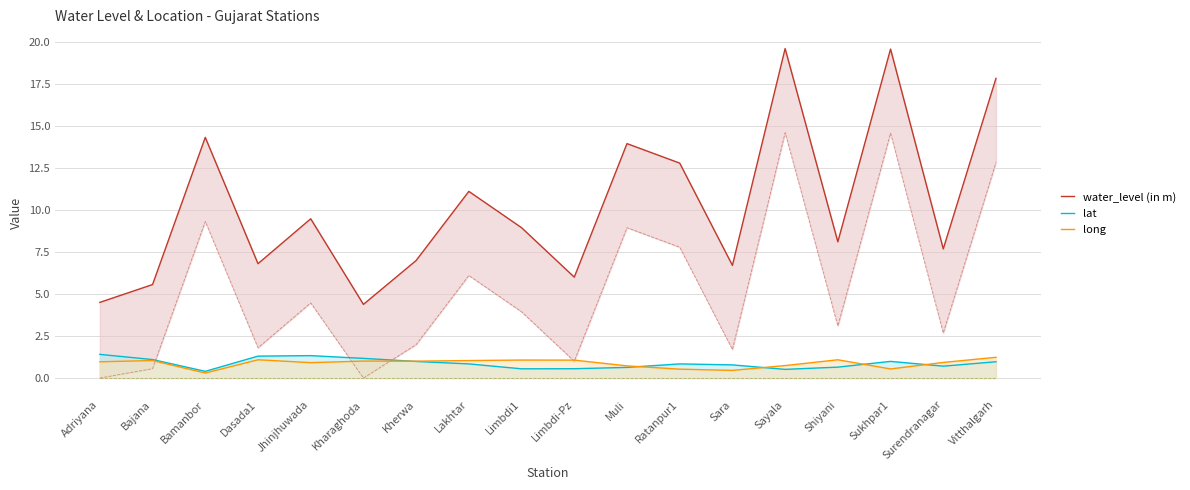

True or false: lat has a value of 1.4 at Lakhtar.

False